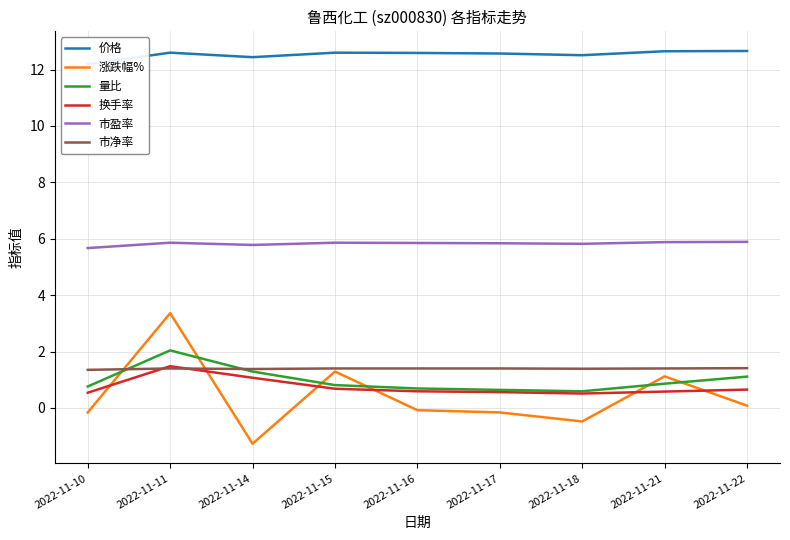

How many lines are shown in the chart?

6